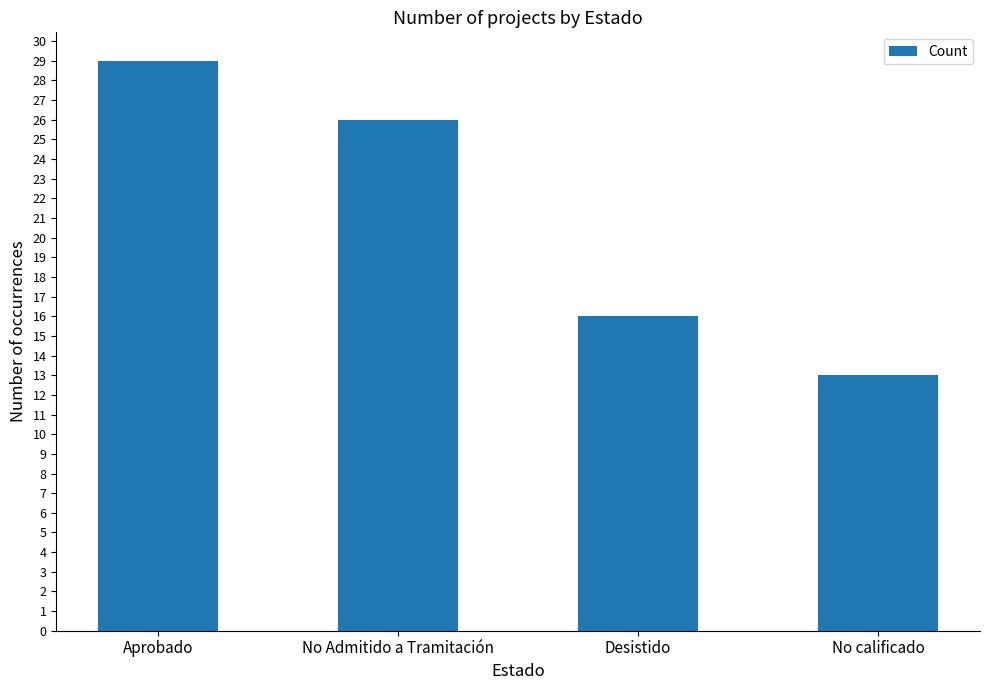

Between No Admitido a Tramitación and Aprobado, which is larger?

Aprobado